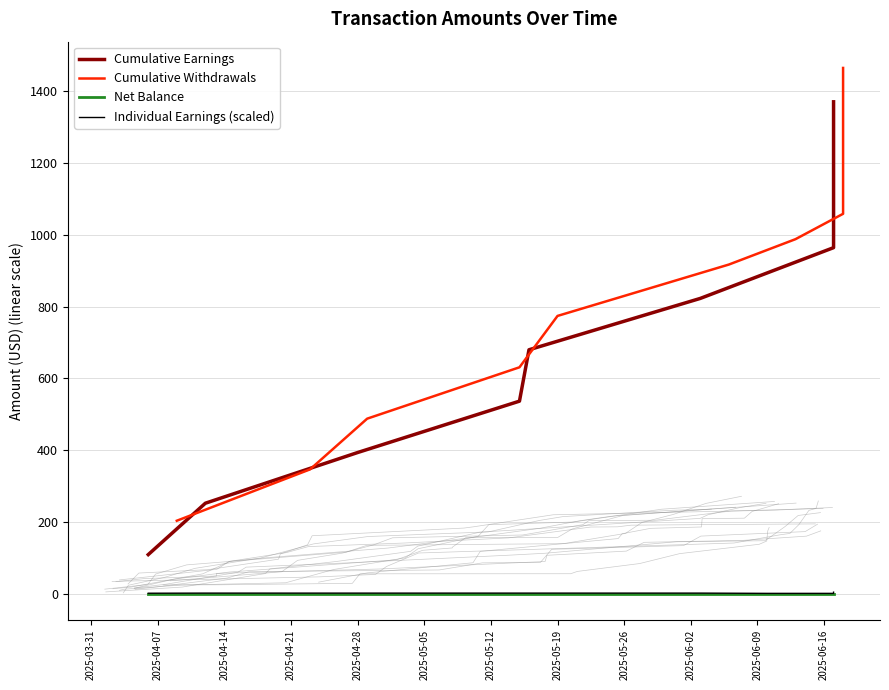

Between 2025-03-31 and 2025-04-28, which series saw the biggest shift?

Cumulative Withdrawals